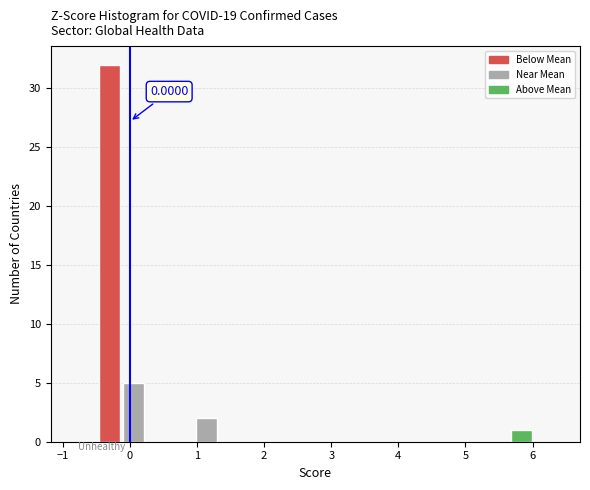

Around what value on the x-axis is the tallest bar? Give the approximate position of its centre, as read against the axis.

-0.3